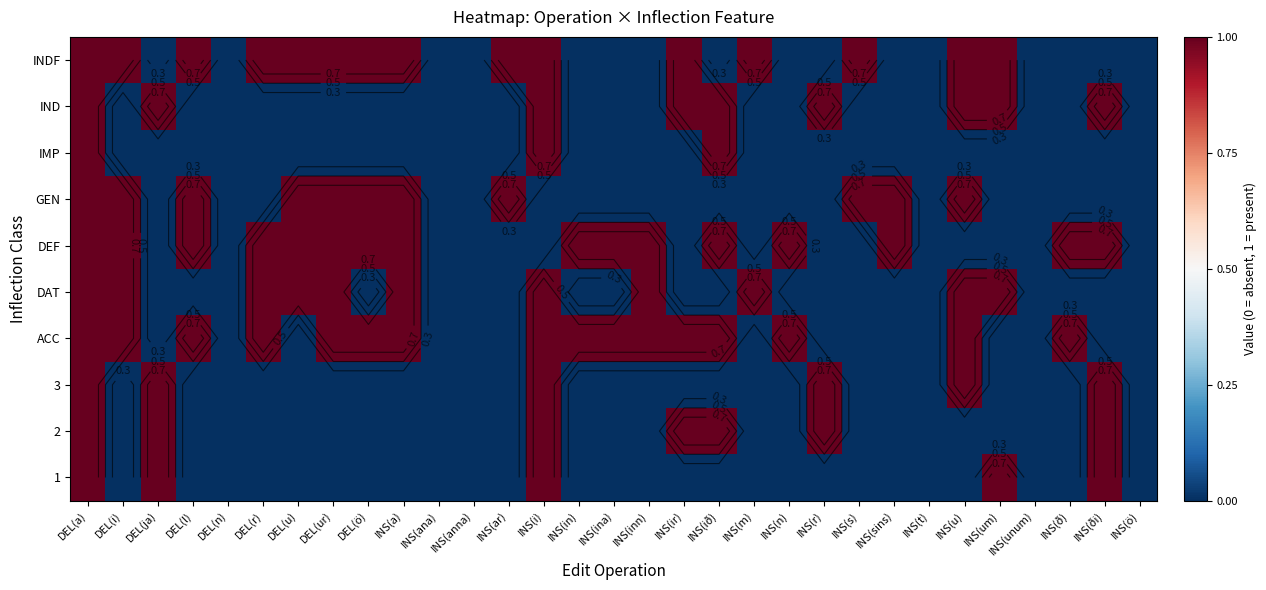

What is the difference between the maximum and minimum values in the DEF series?

1